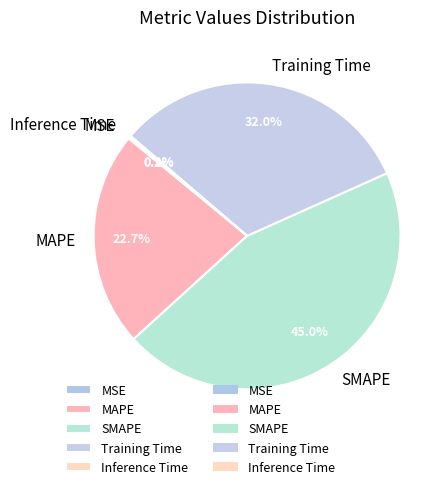

To the nearest percent, what is the difference between the largest and smallest slice percentages?

45%